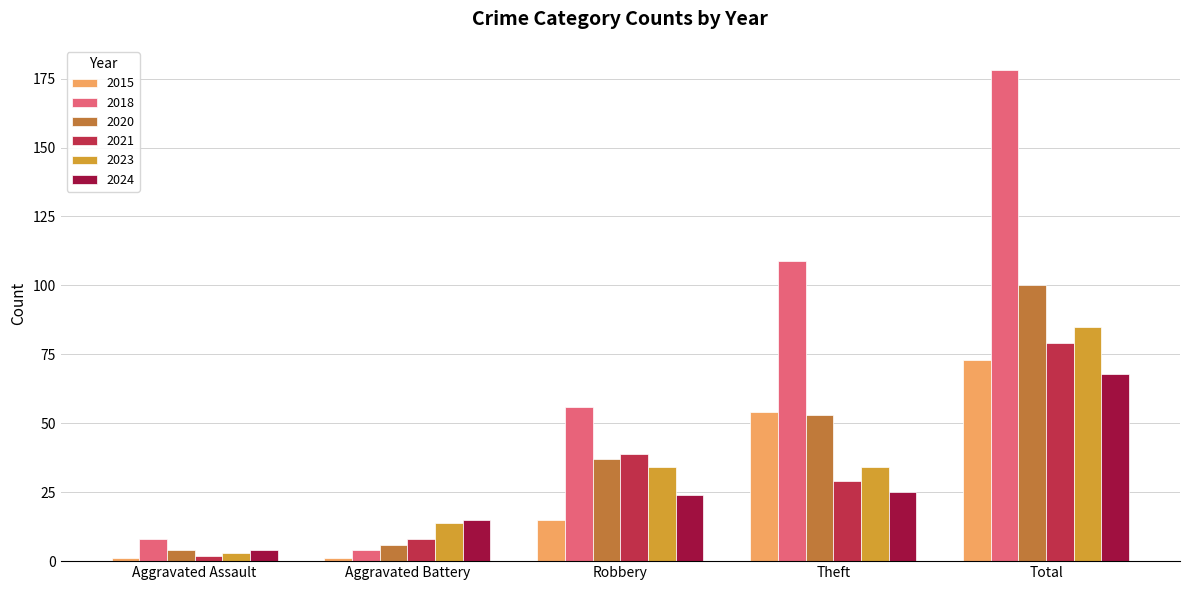

Which category has the lowest value in the 2018 series?

Aggravated Battery